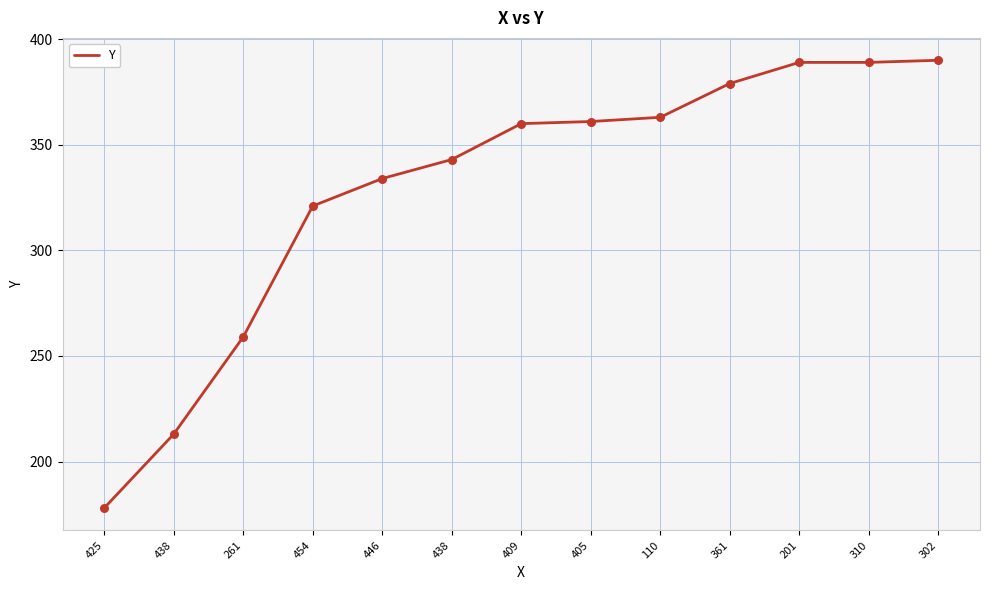

Approximately how many times larger is the value at 454 compared to 261?

1.2